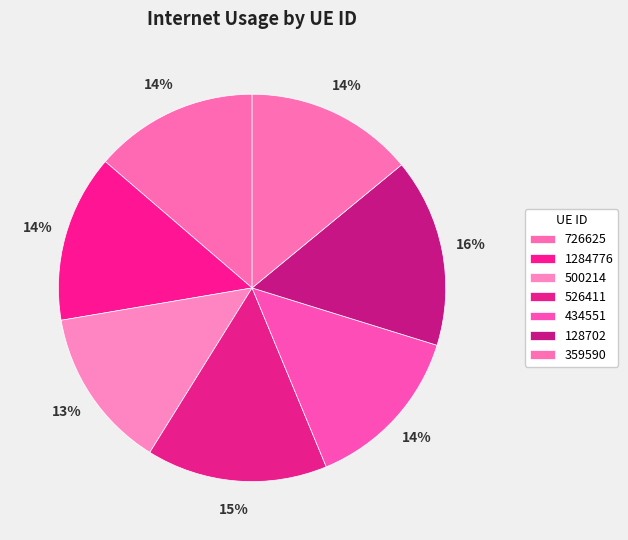

How many segments does this pie chart have?

7